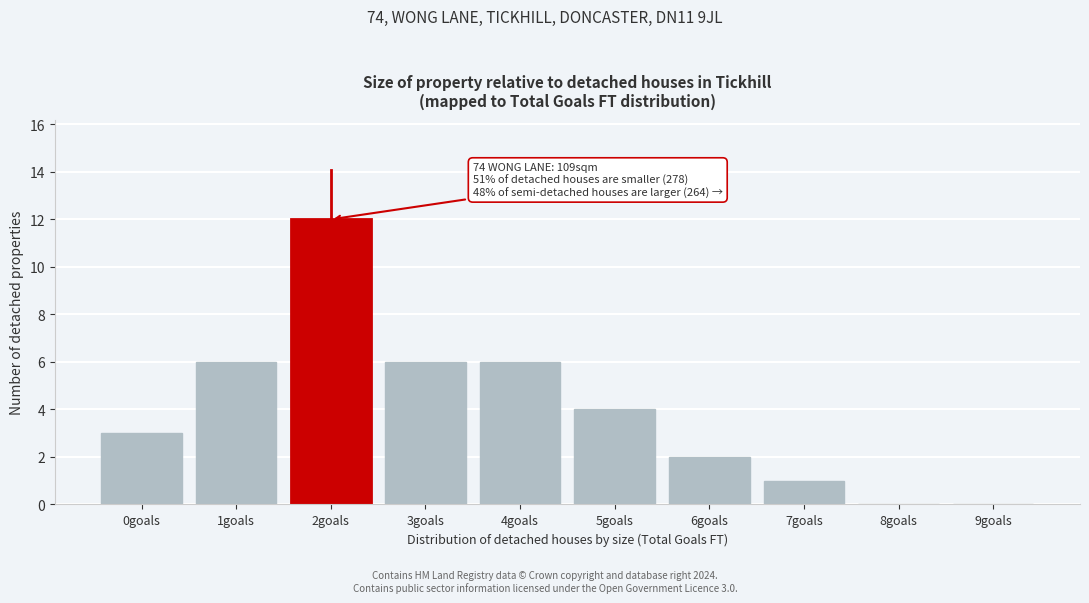

Reading left to right, list all the values displayed in this chart.

0goals=3	1goals=6	2goals=12	3goals=6	4goals=6	5goals=4	6goals=2	7goals=1	8goals=0	9goals=0